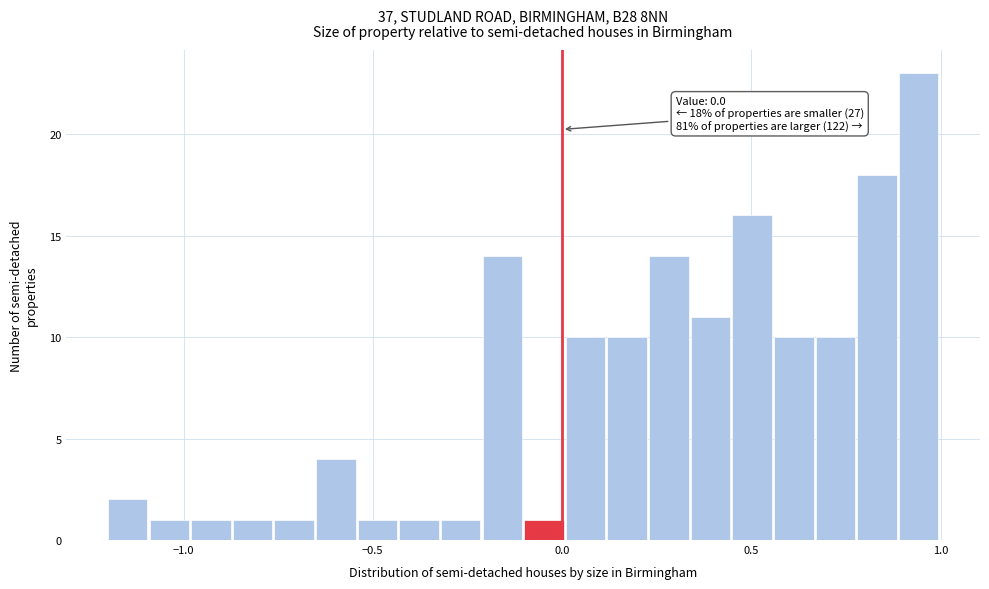

Around what value on the x-axis is the tallest bar? Give the approximate position of its centre, as read against the axis.

0.95